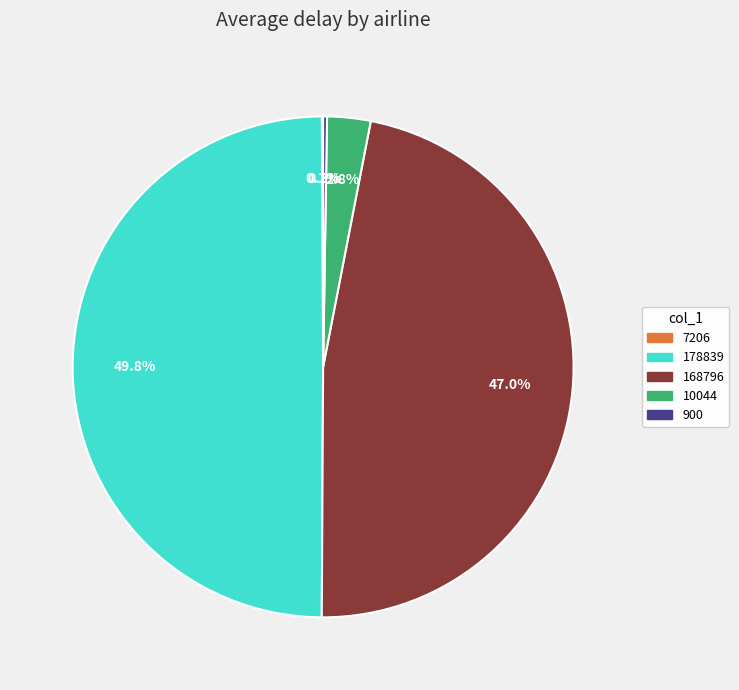

Does 10044 represent more than half of the total?

No